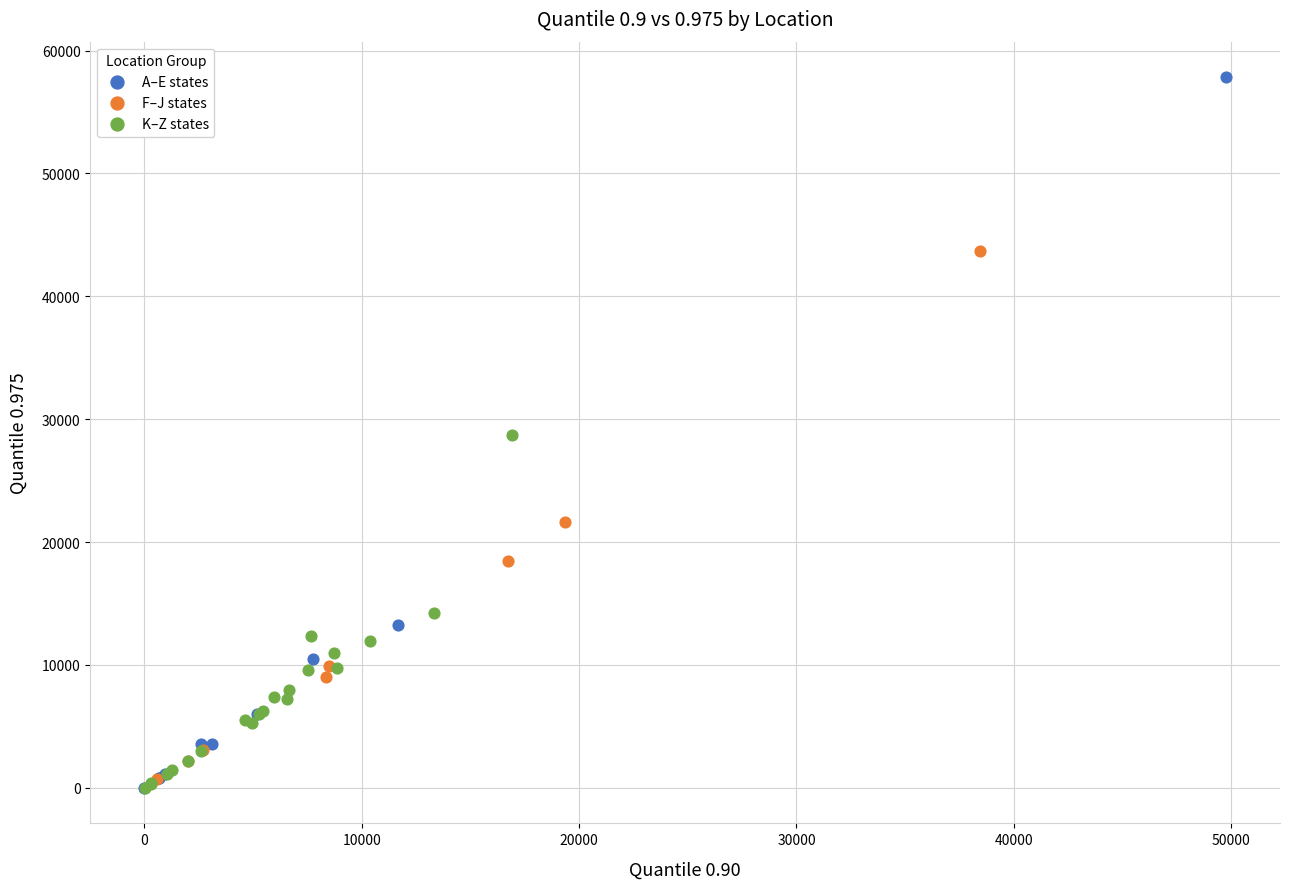

Which series reaches the maximum Y coordinate?

A–E states